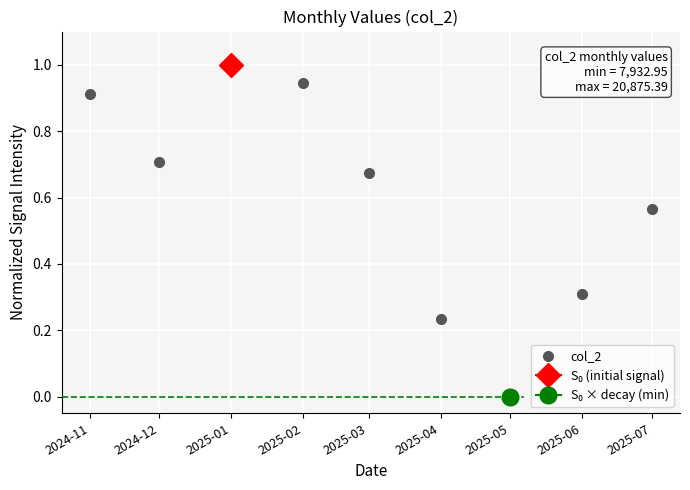

True or false: the data shows 0.1 at 2025-04.

False